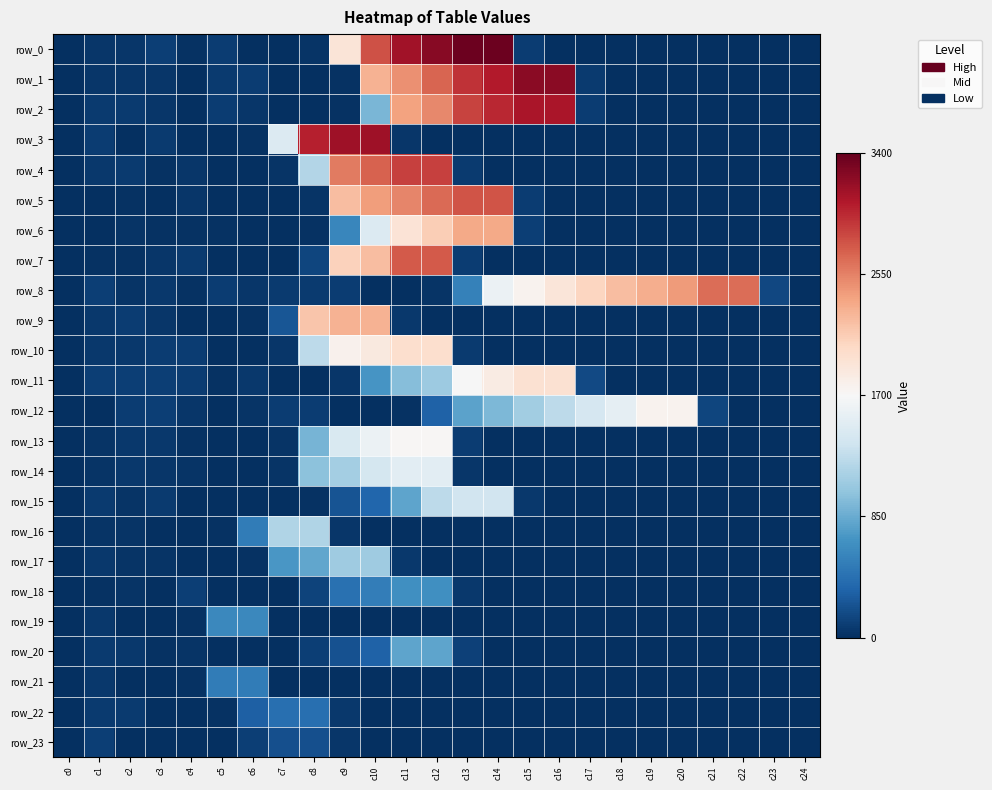

At how many categories does at least one series exceed 2237?

13